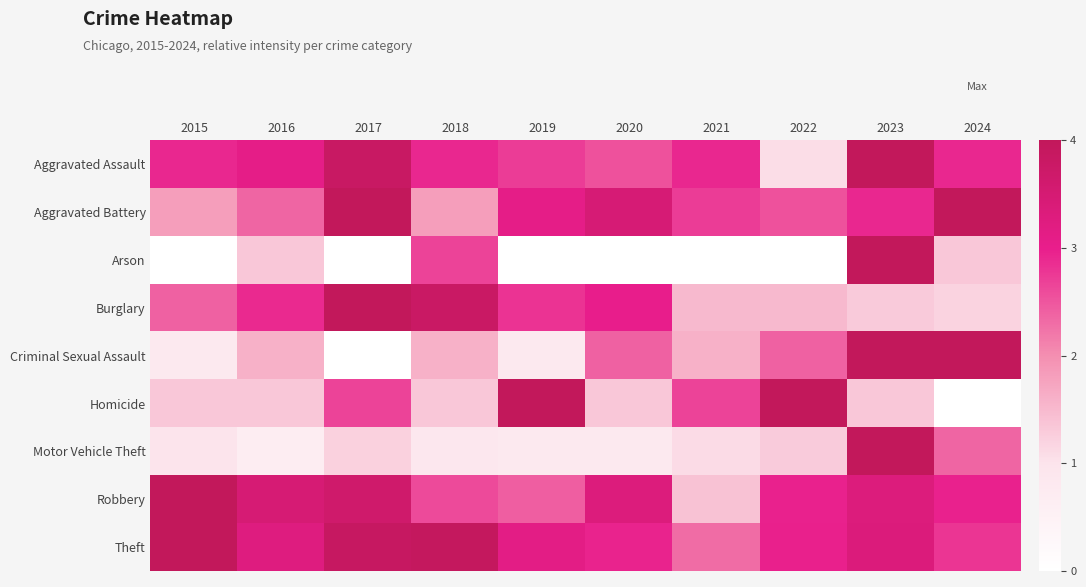

At which category is the sum across all series the highest?

2023